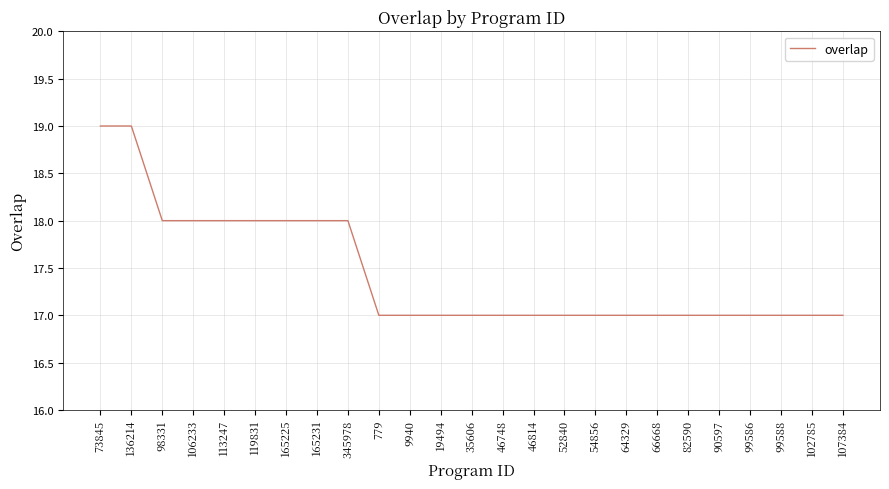

The value at 165225 is 18. True or false?

True